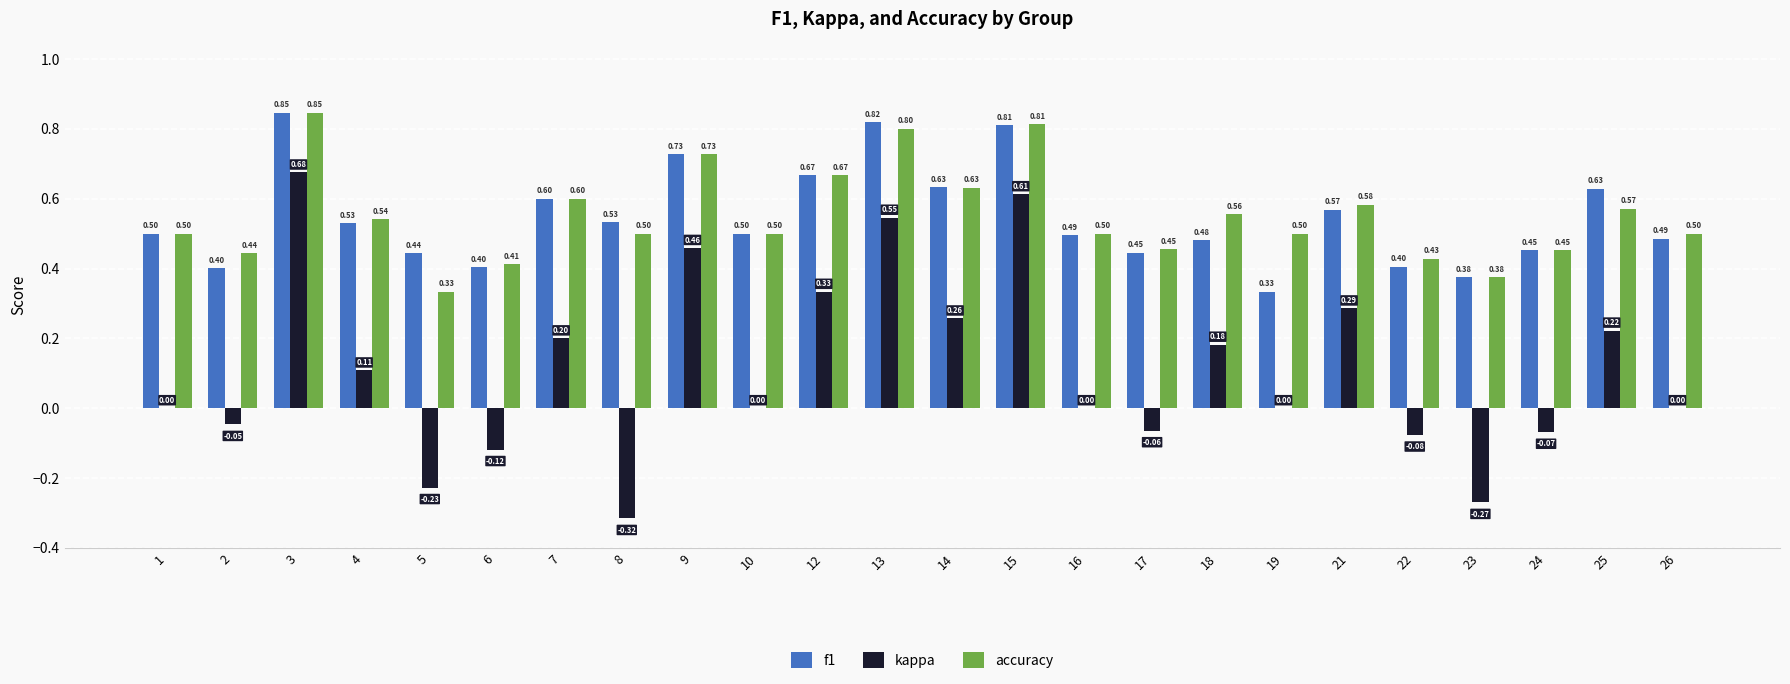

Count the number of categories in the chart.

24